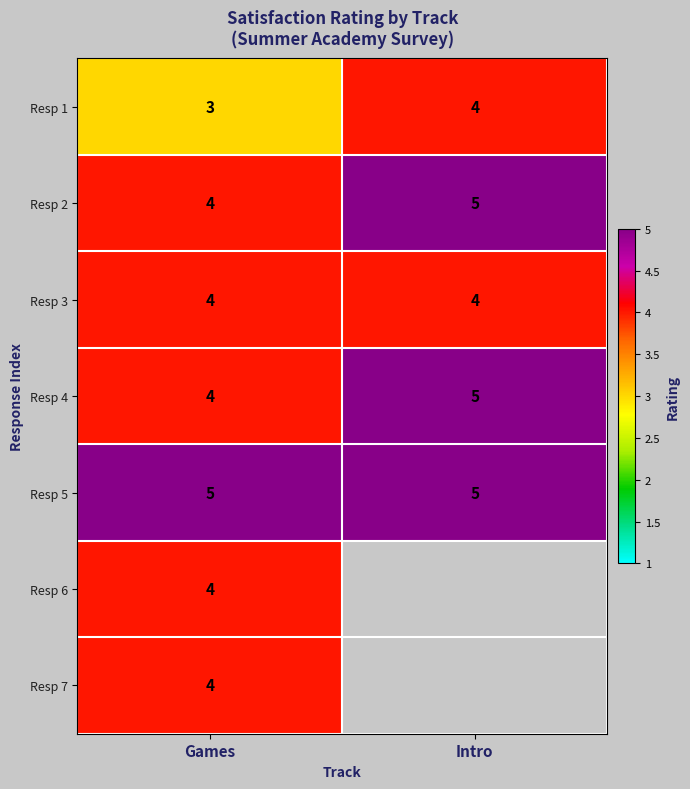

At which label is Resp 2 closest to 4?

Games